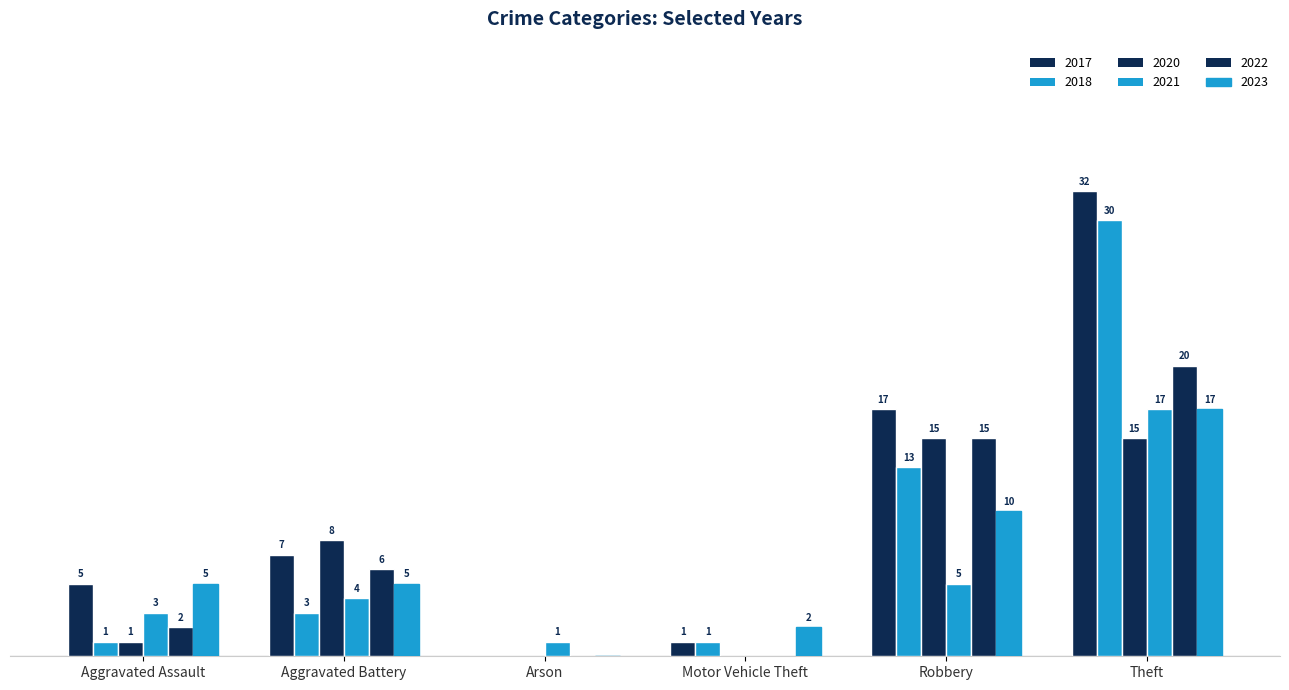

List the labels in order of 2021 value, smallest first.

Motor Vehicle Theft, Arson, Aggravated Assault, Aggravated Battery, Robbery, Theft